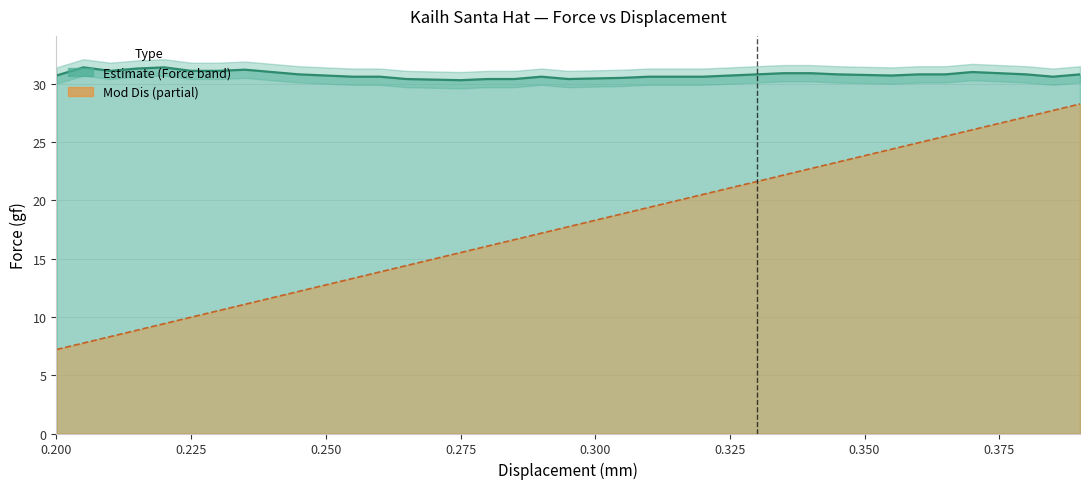

True or false: Mod Dis line has more than 0 points higher than both neighbors.

False